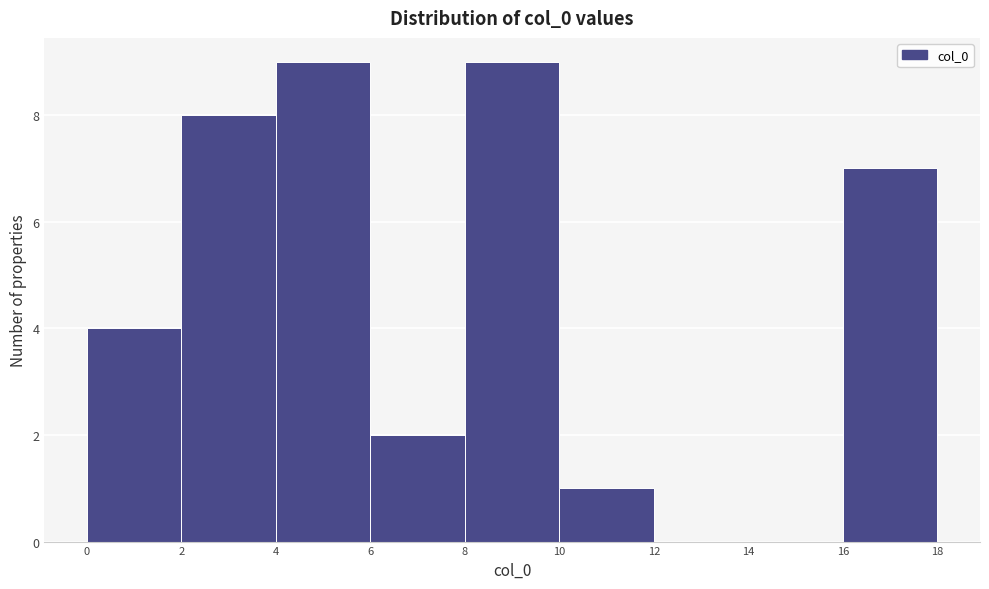

Reading left to right, list every bar in this chart as the range it spans on the x-axis followed by its height. The values are not printed on the chart, so give them approximately, as read against the axis.

0 to 2: 4
2 to 4: 8
4 to 6: 9
6 to 8: 2
8 to 10: 9
10 to 12: 1
12 to 14: 0
14 to 16: 0
16 to 18: 7